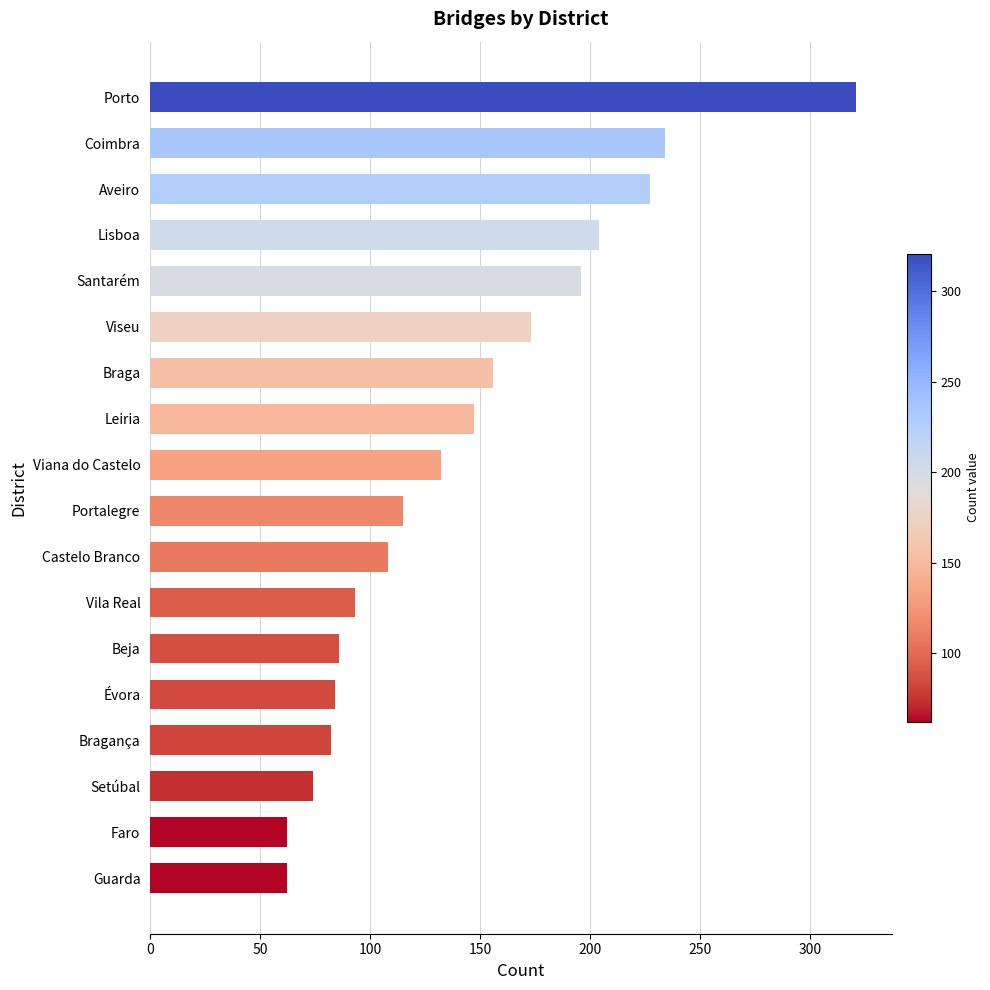

At which label is the value closest to 191?

Santarém